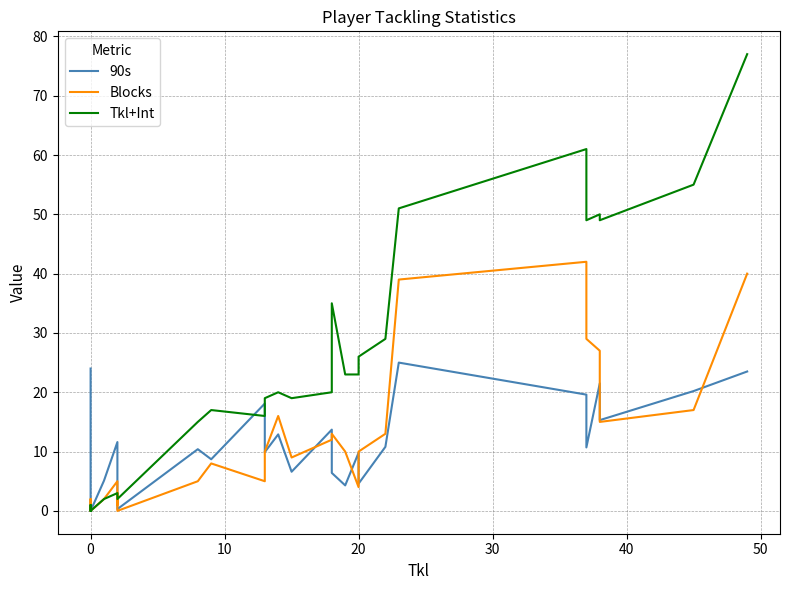

True or false: Blocks has a value of 13.0 at 18.

True